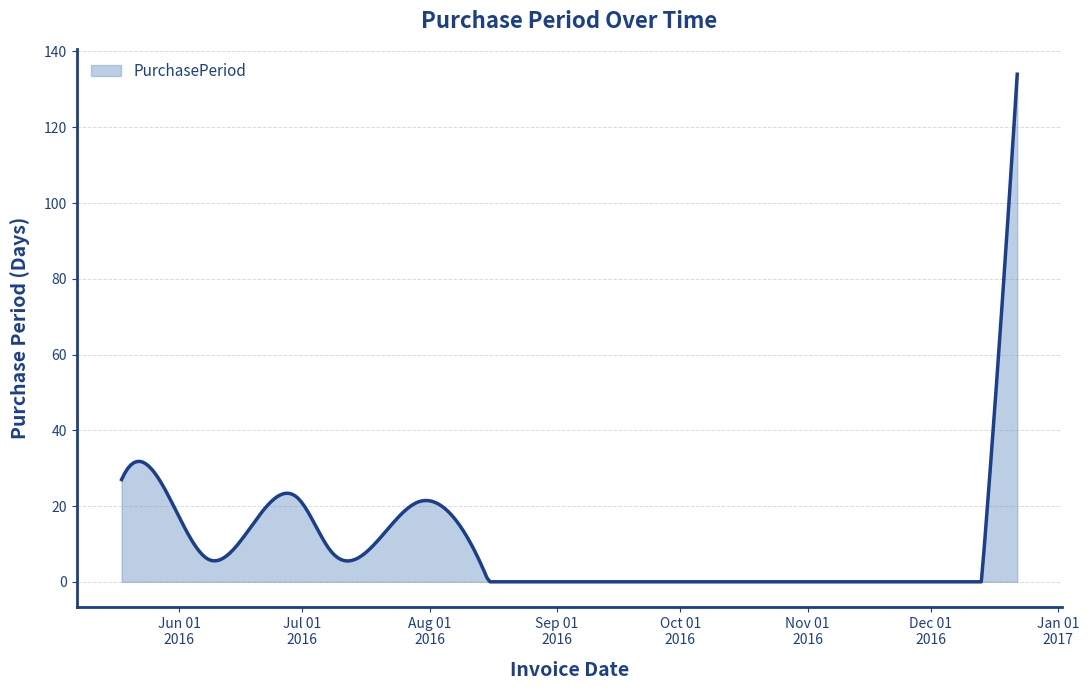

Count the number of data series in this chart.

1